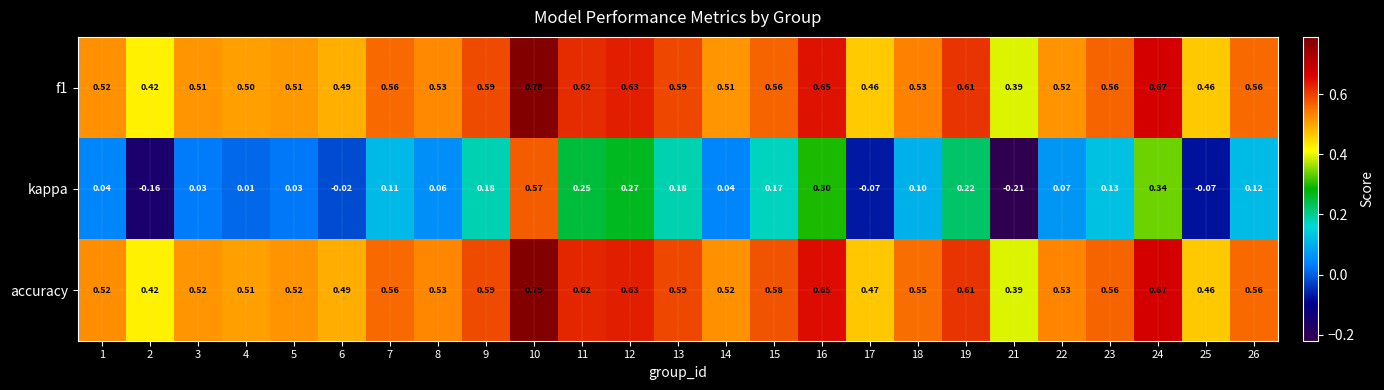

List the series in order of their peak value, highest first.

accuracy, f1, kappa